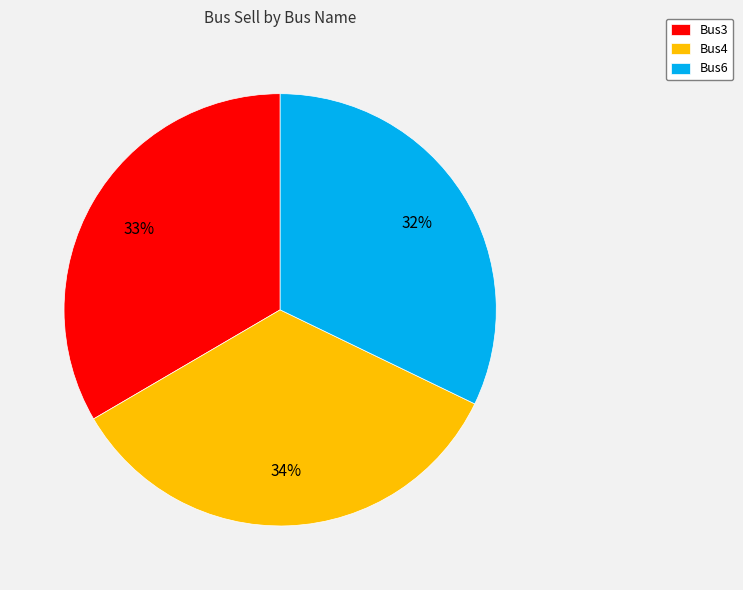

To the nearest percent, what is the average slice percentage?

33%